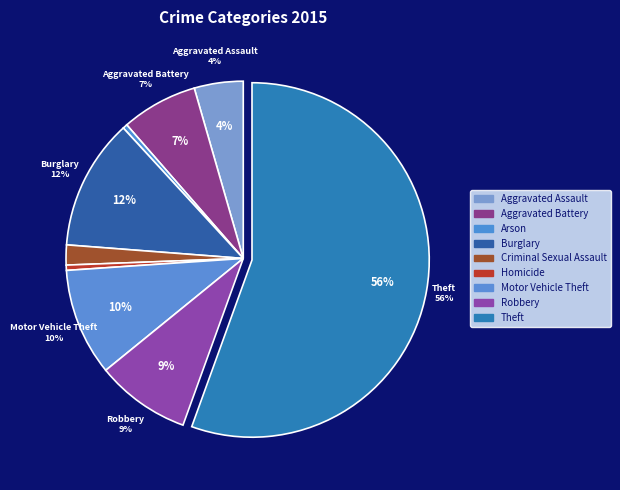

The Burglary slice represents 12% of the pie. True or false?

True